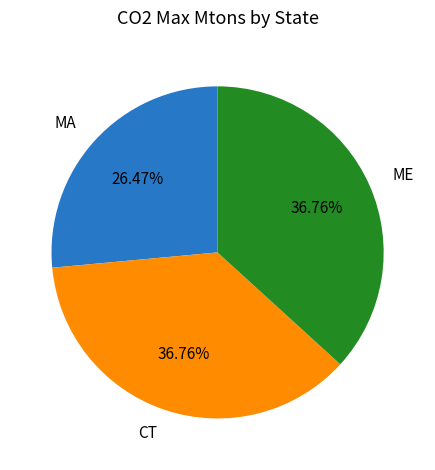

To the nearest percent, what is the difference between the MA and CT slice percentages?

10%